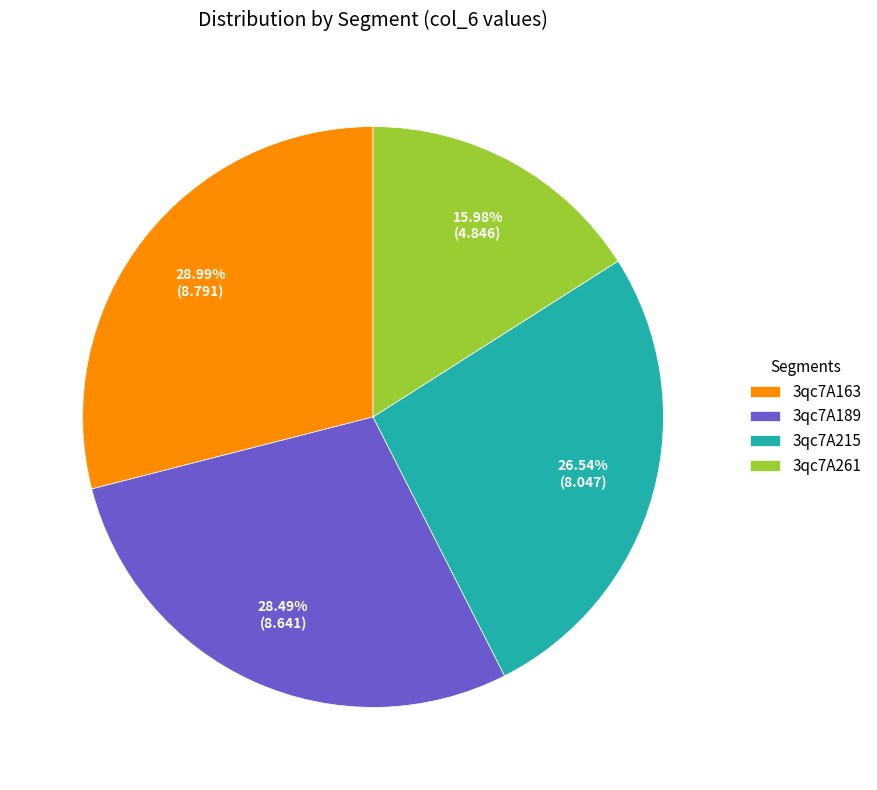

Is there a majority slice in this chart?

No